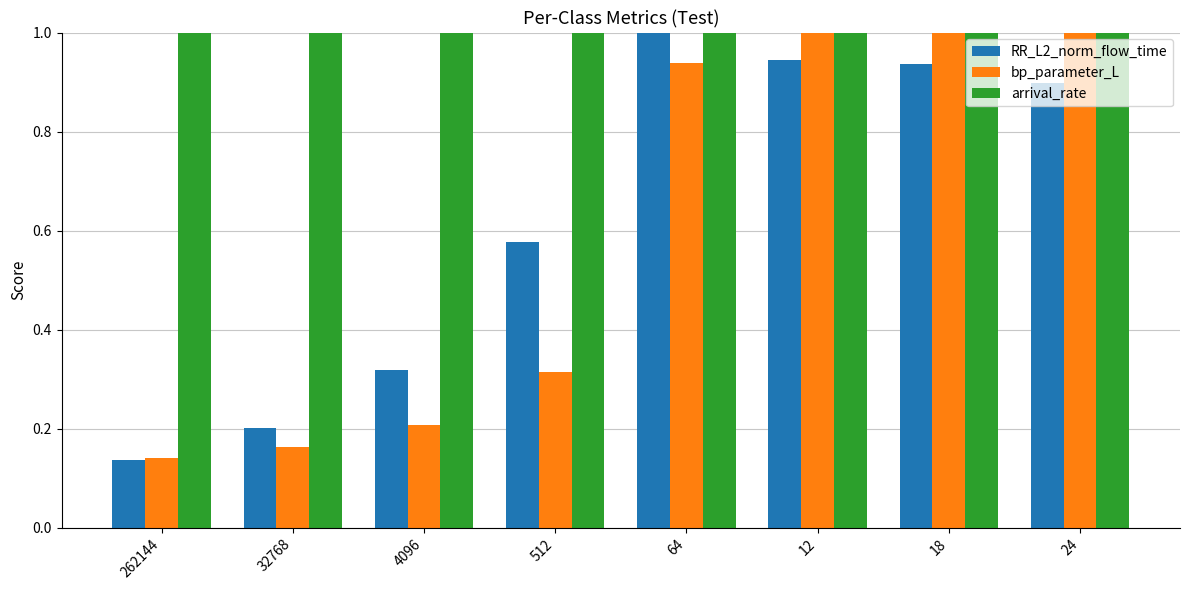

Which series changed the most between 4096 and 18?

bp_parameter_L